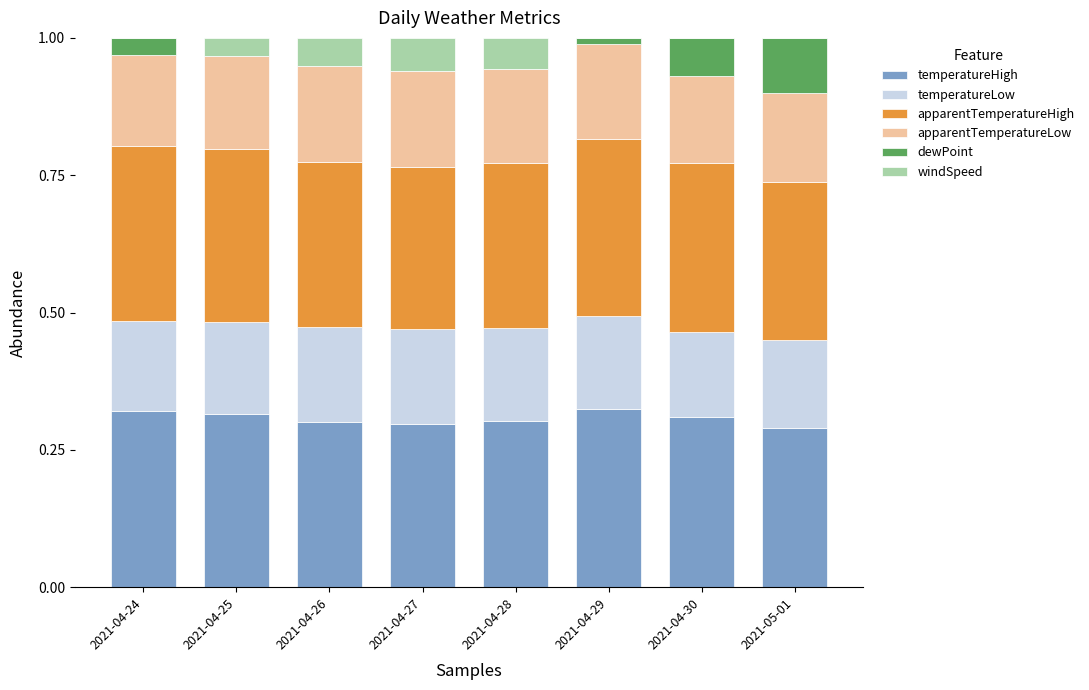

Are the bars grouped side by side (vs. stacked)?

No